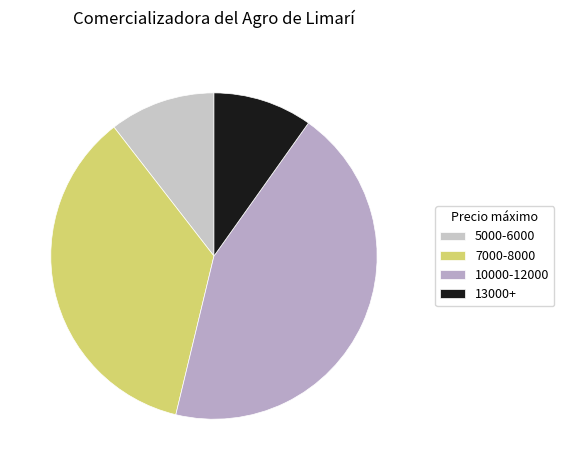

What is the smallest slice in the pie chart?

13000+